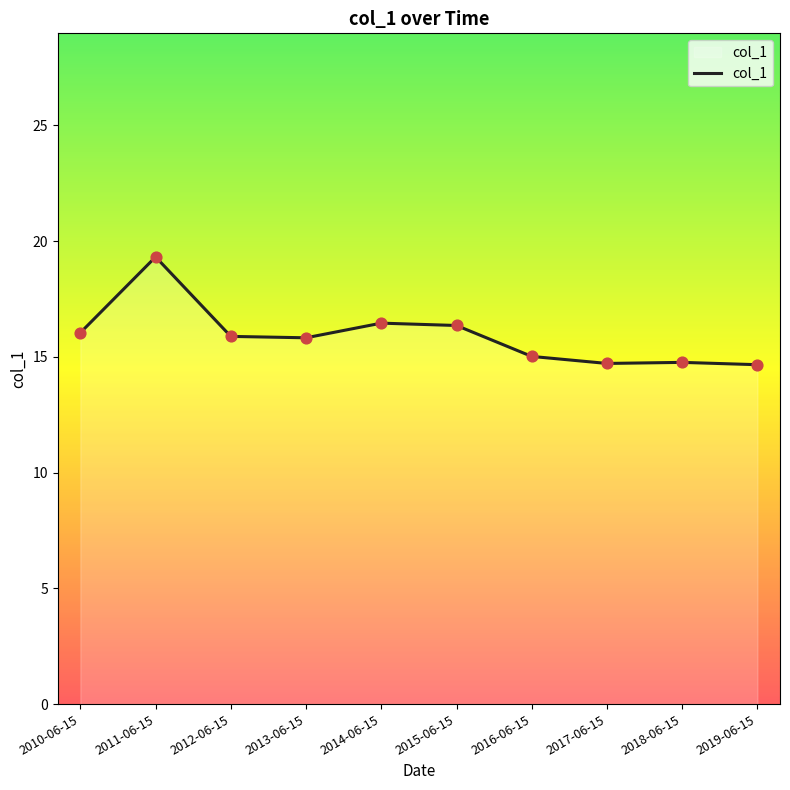

What is the change in value from 2011-06-15 to 2017-06-15?

-4.6